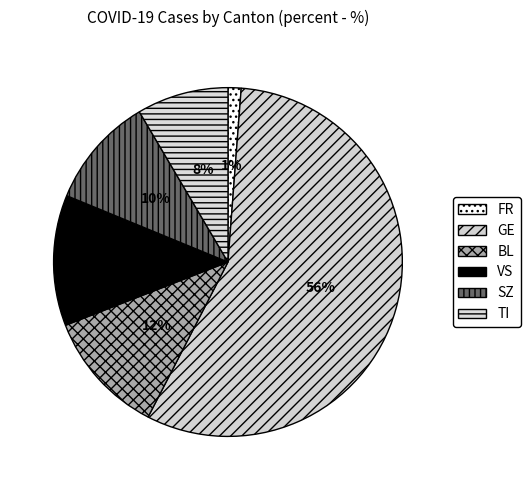

To the nearest percent, what portion does TI represent?

8%